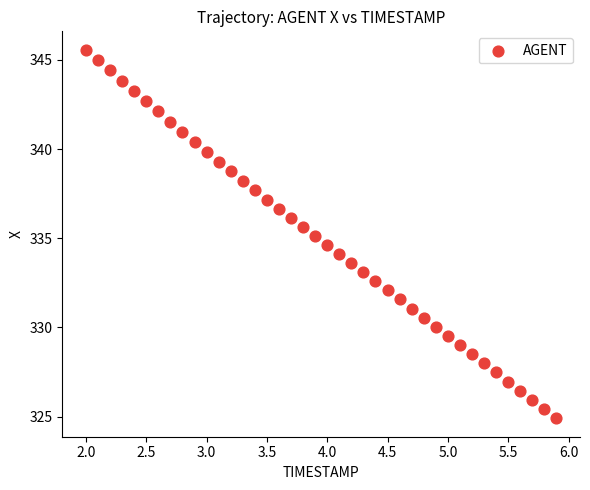

What is the range of X values (max minus min)?

3.9